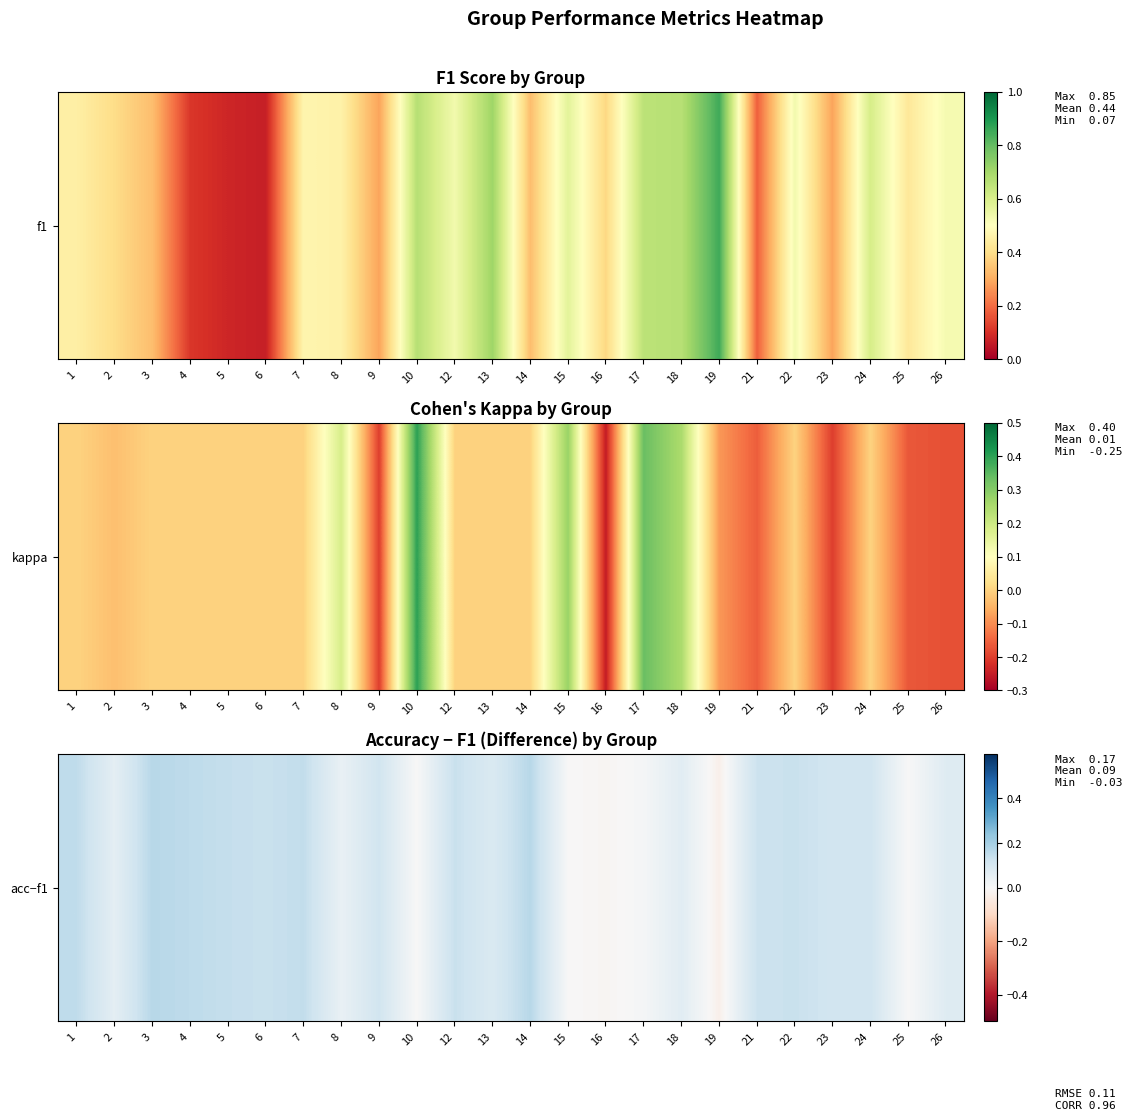

True or false: the data shows -0.0 at 19.

False